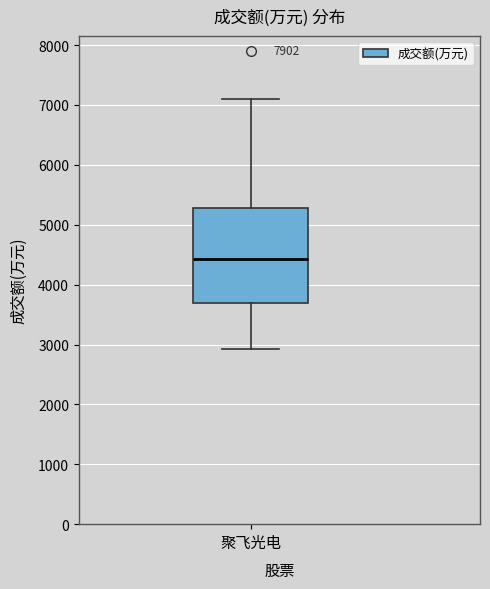

Where does the median line of the box for 聚飞光电 sit on the y-axis? The values are not printed on the chart, so give them approximately, as read against the axis.

4400